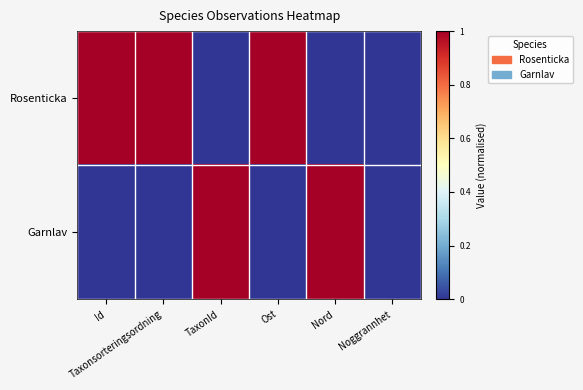

At Id, list the series in order from smallest to largest.

Garnlav, Rosenticka